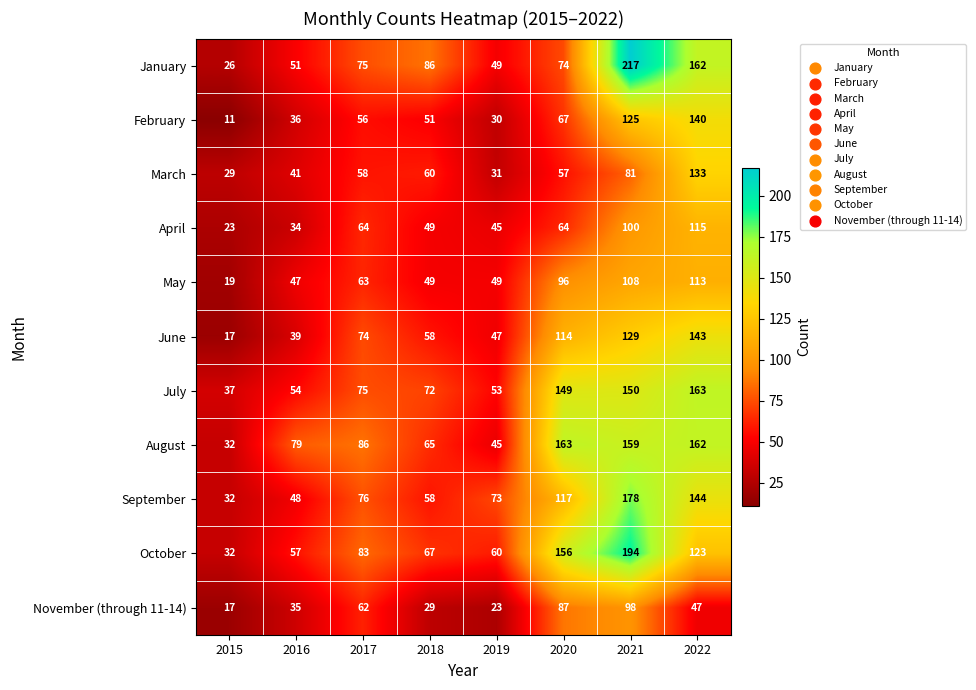

At which category is the sum across all series the highest?

2021